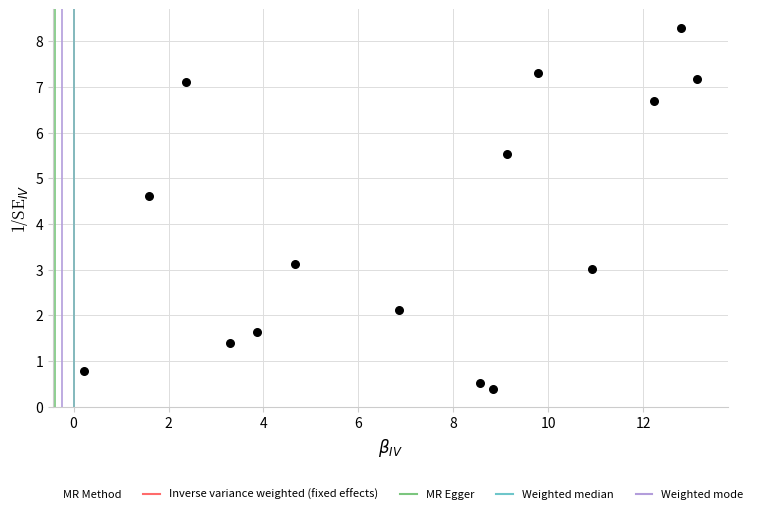

What Y value in the scatter plot is closest to 4?

4.6